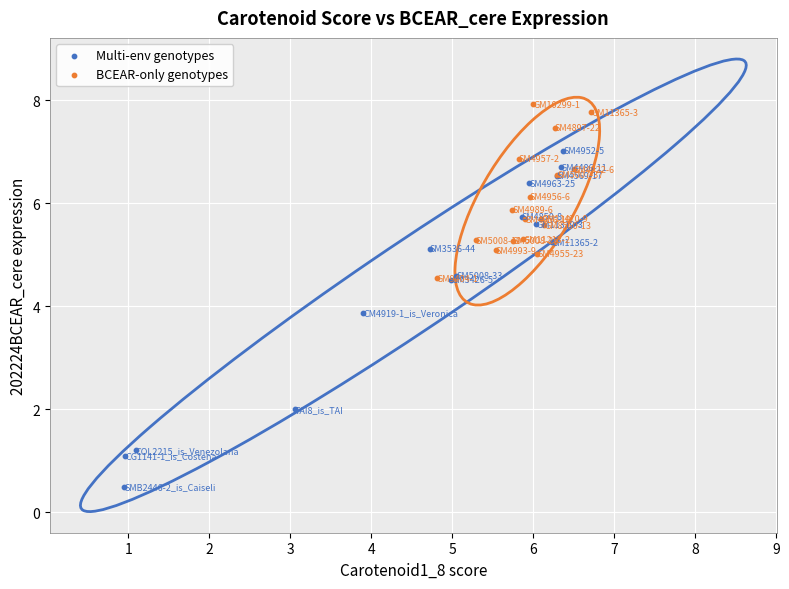

Which series contains the lowest Y value?

Multi-env genotypes